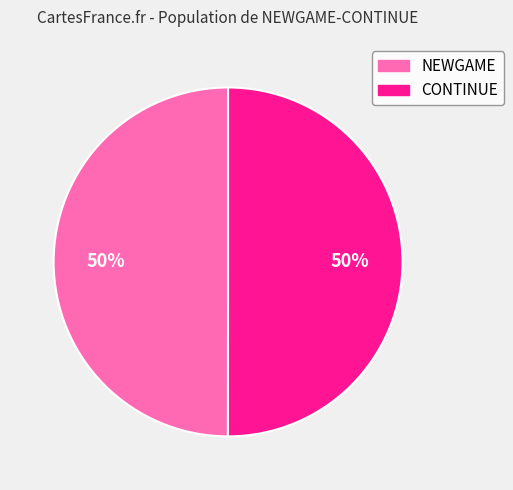

The NEWGAME slice represents 50% of the pie. True or false?

True